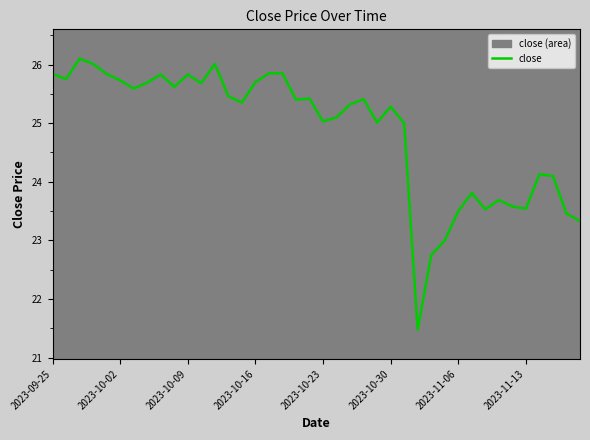

True or false: the data shows 10.8 at 11.

False